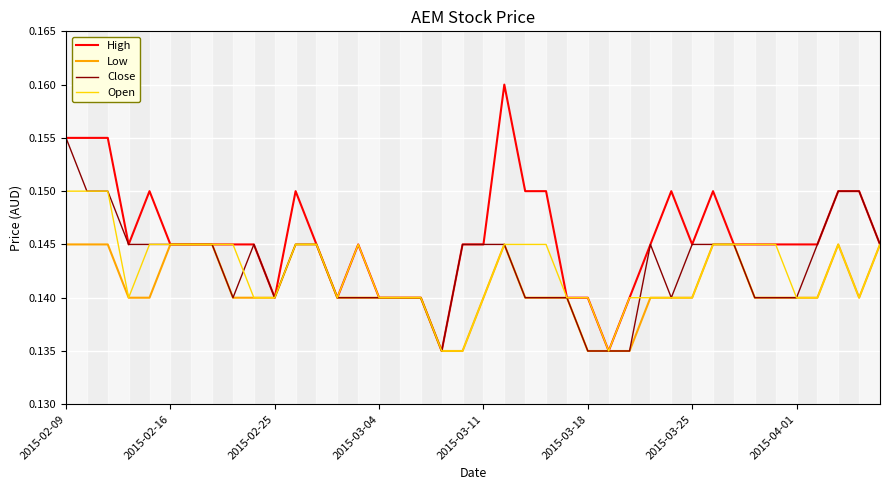

Rank the series by their maximum value, from lowest to highest.

Low, Open, Close, High